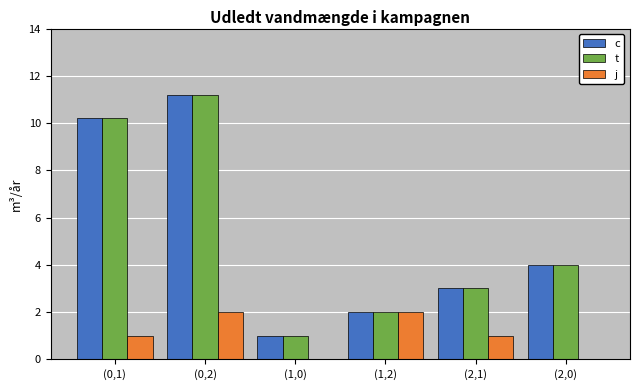

What is the sum of the c values at (0,1) and (1,2)?

12.2